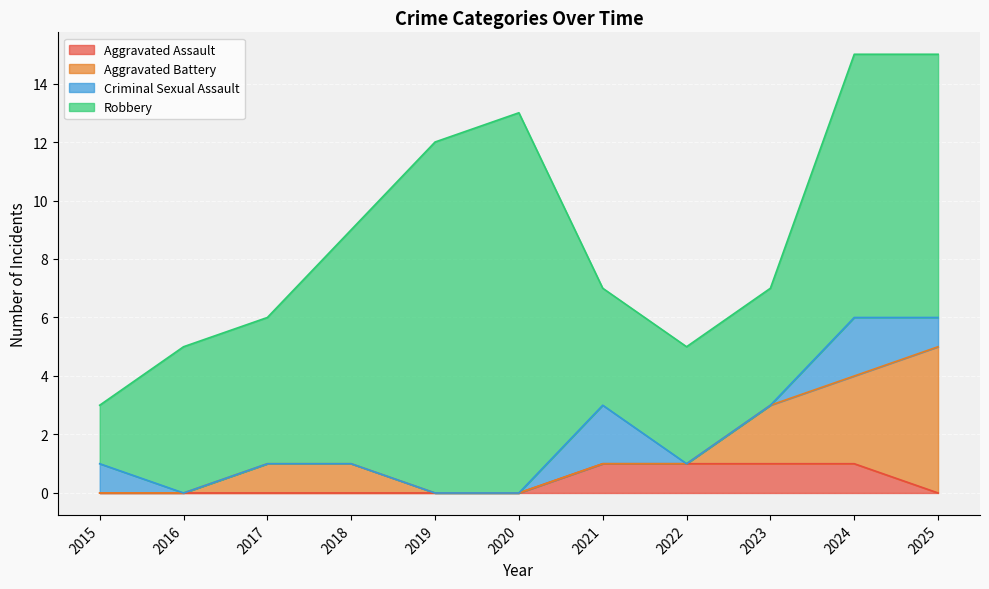

At which label is Aggravated Assault closest to 0?

2015